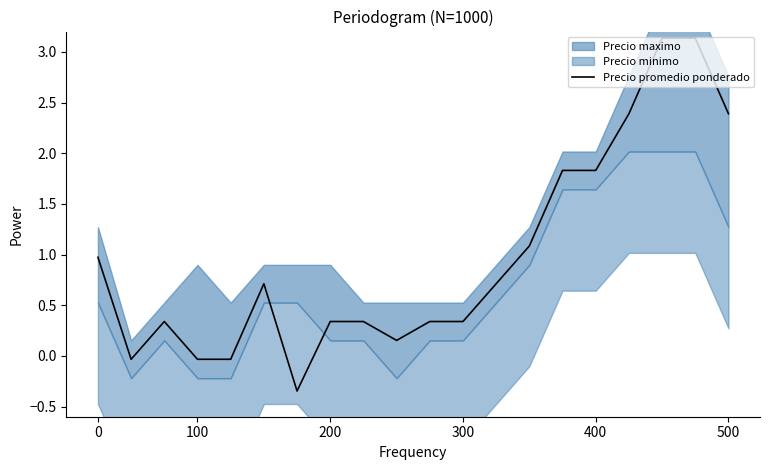

How many lines are shown in the chart?

1